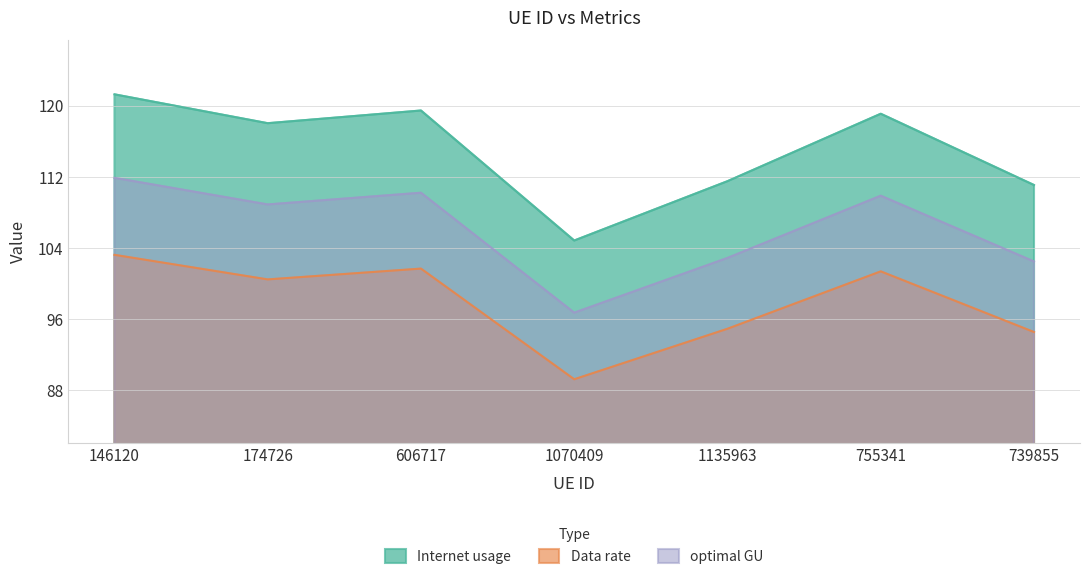

At 755341, list the series in order from smallest to largest.

Data rate, optimal GU, Internet usage